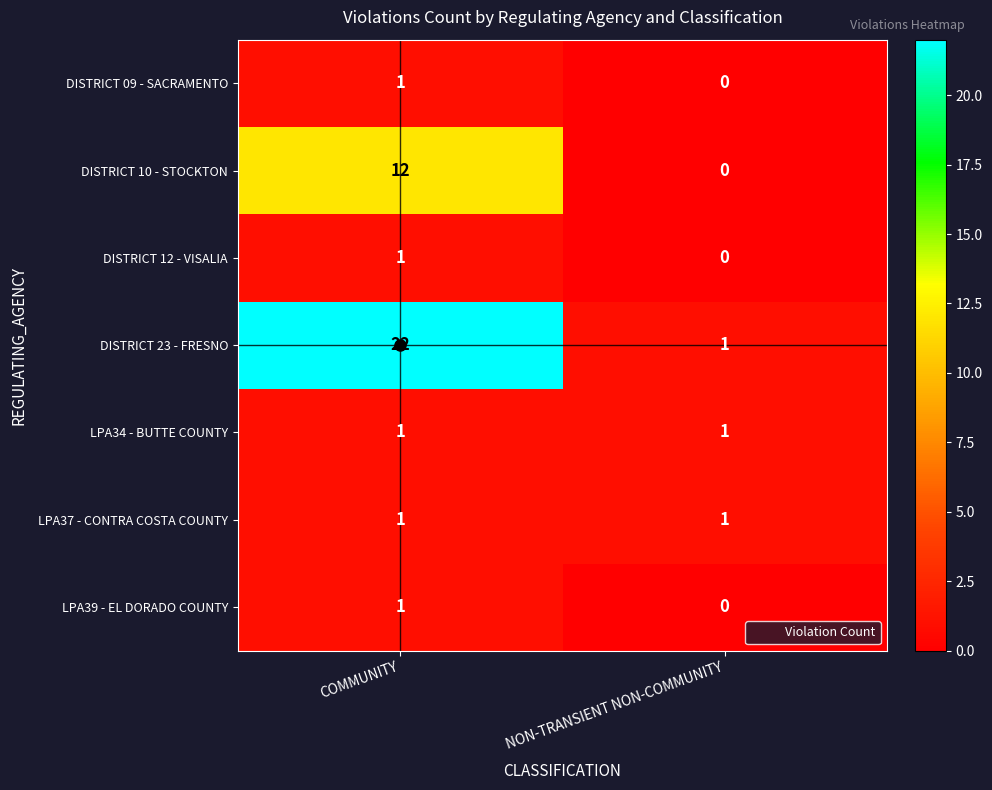

The LPA37 - CONTRA COSTA COUNTY series shows 1 at COMMUNITY. True or false?

True